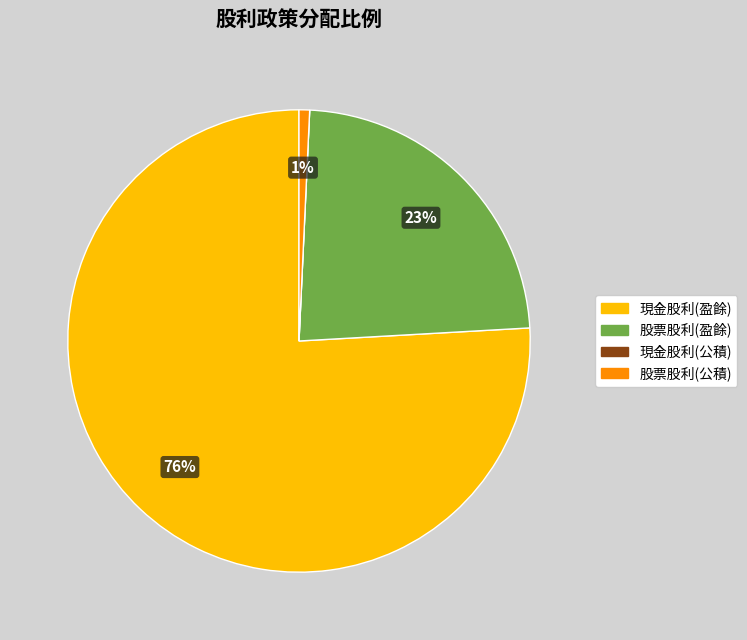

Which slice is the largest?

現金股利(盈餘)